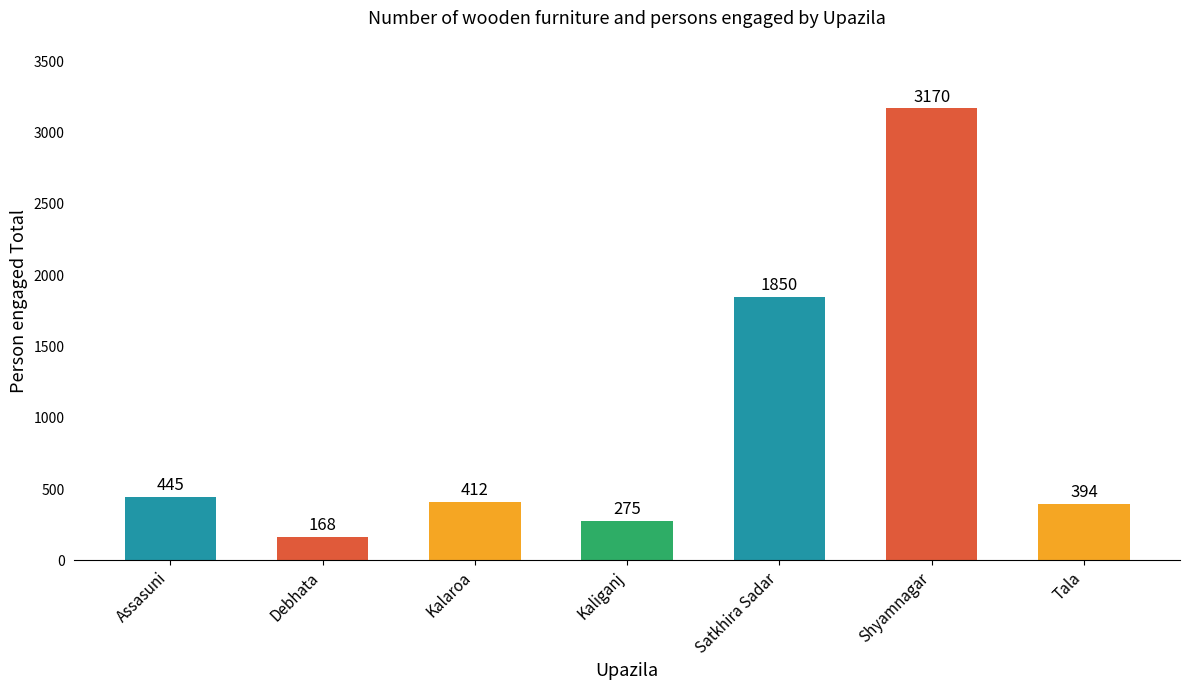

What is the ratio of the value at Tala to the value at Kaliganj?

1.4